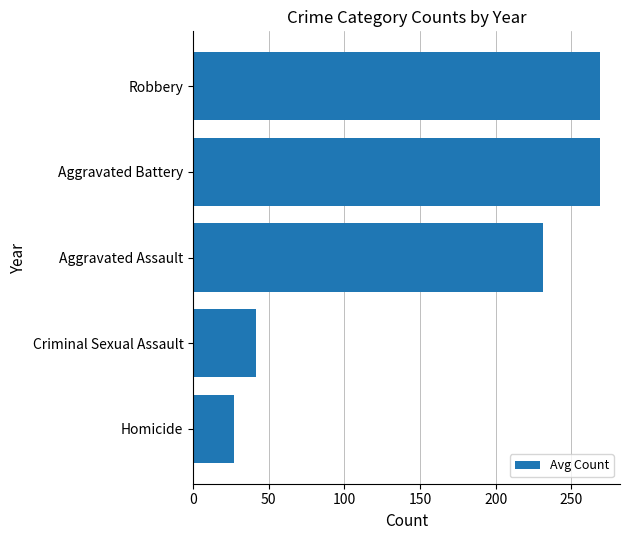

Reading bottom to top, transcribe all the data shown in this chart.

26.8	41.5	231.1	268.8	268.8